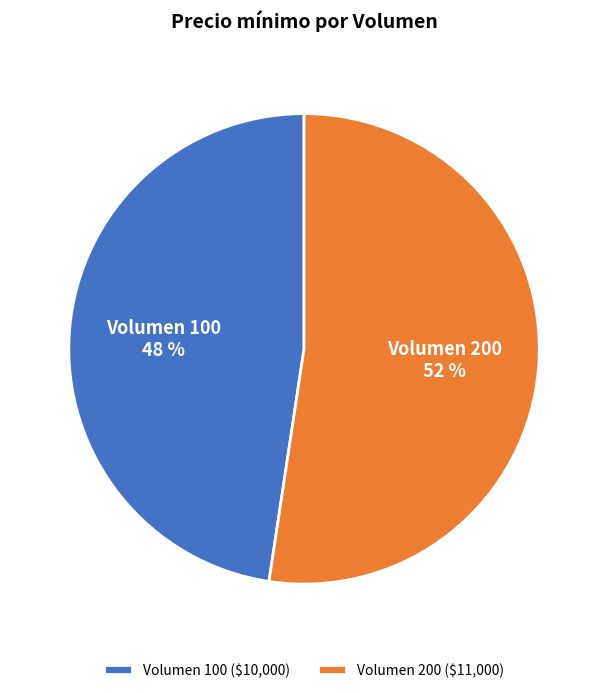

To the nearest percent, what portion does Volumen 200 represent?

52%